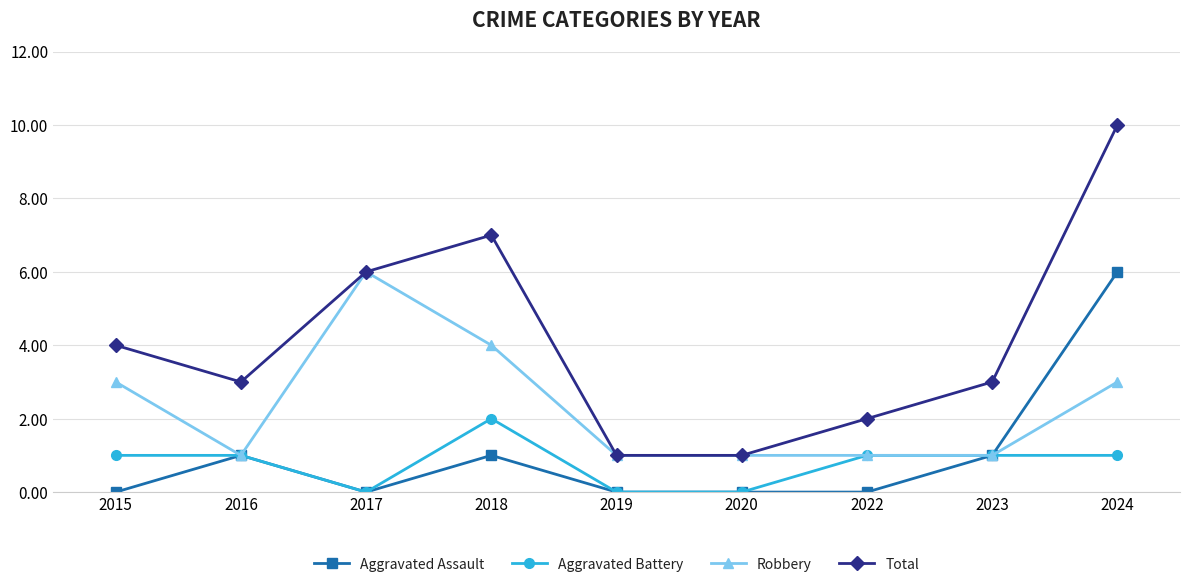

How many data points does each series have?

9